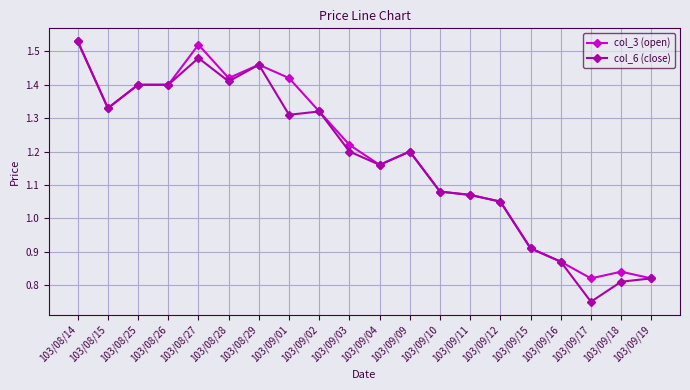

What is the label of the 15th point from the right?

103/08/28